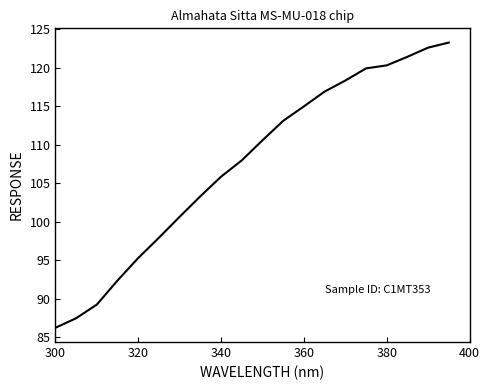

What is the smallest value displayed?

86.2